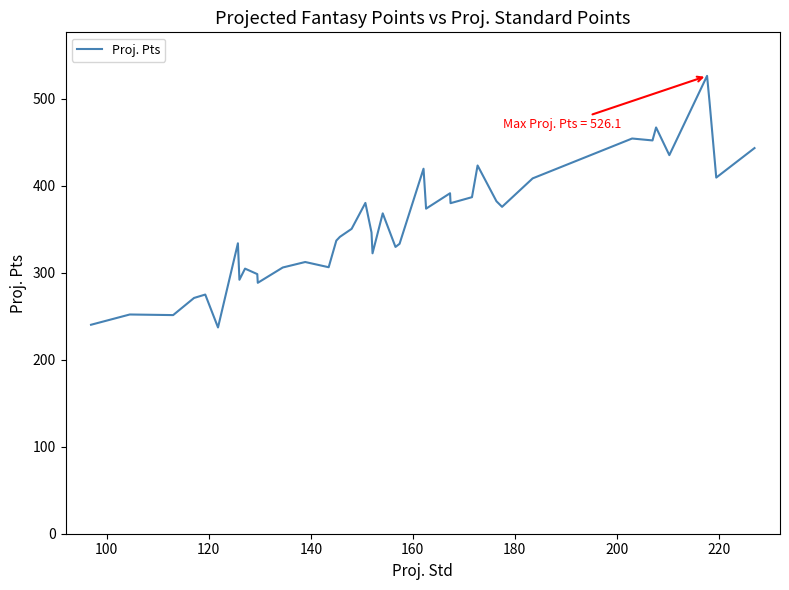

Count the number of categories in the chart.

40